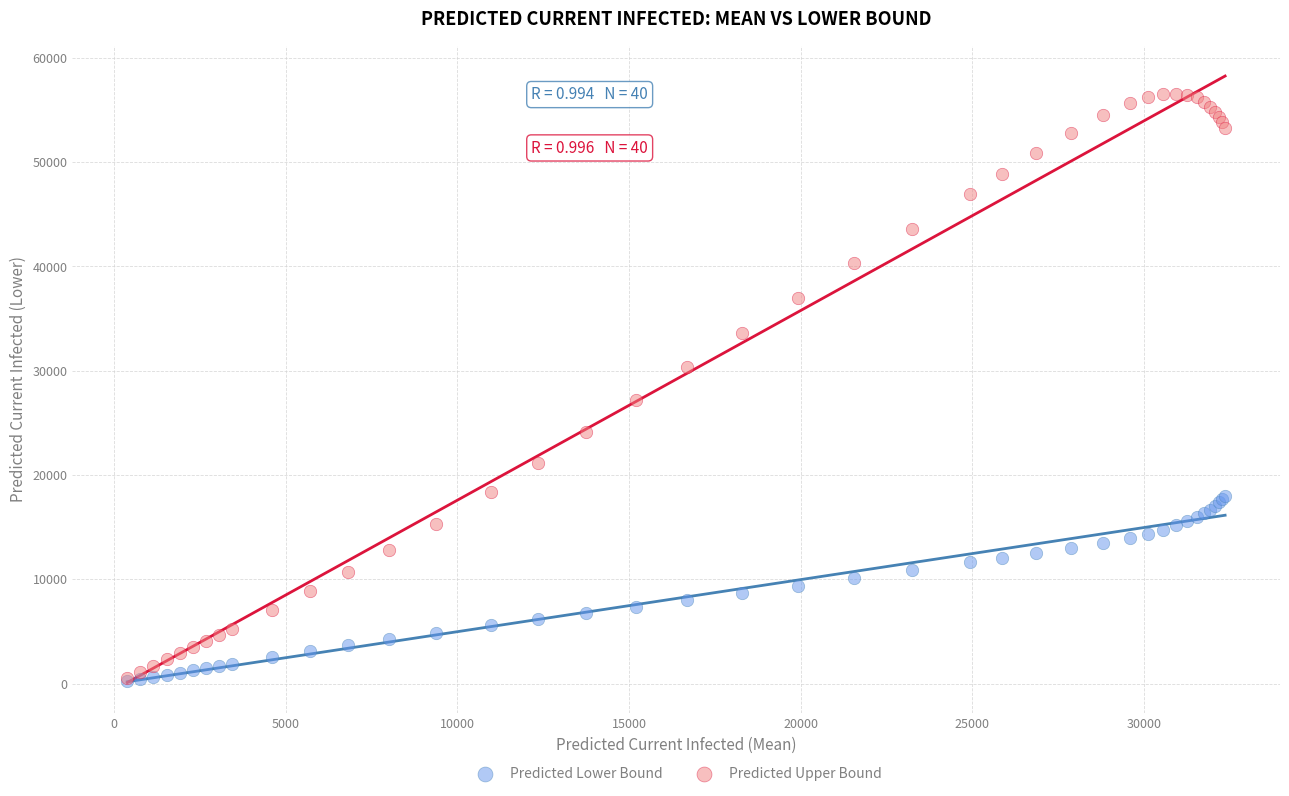

Across all series, what Y value is closest to 28399?

27166